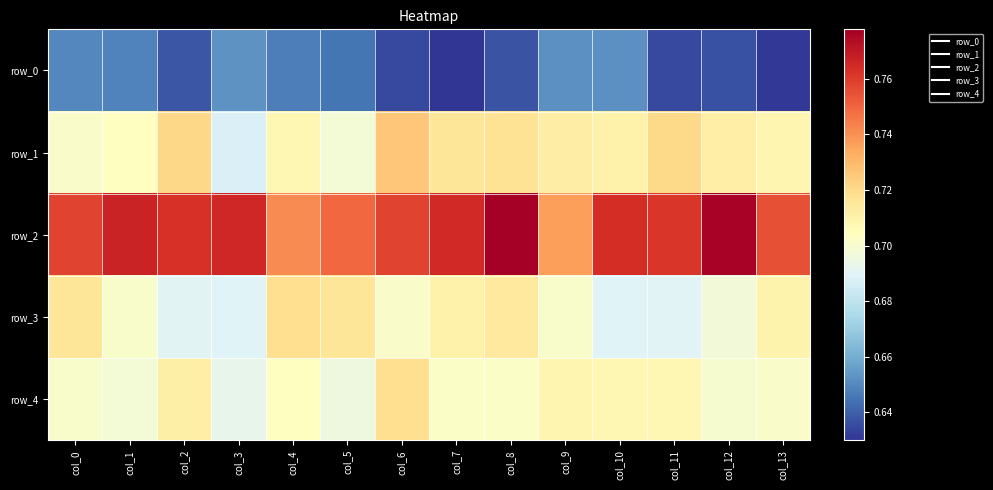

Count the row_1 values in the range 0 to 1.

14